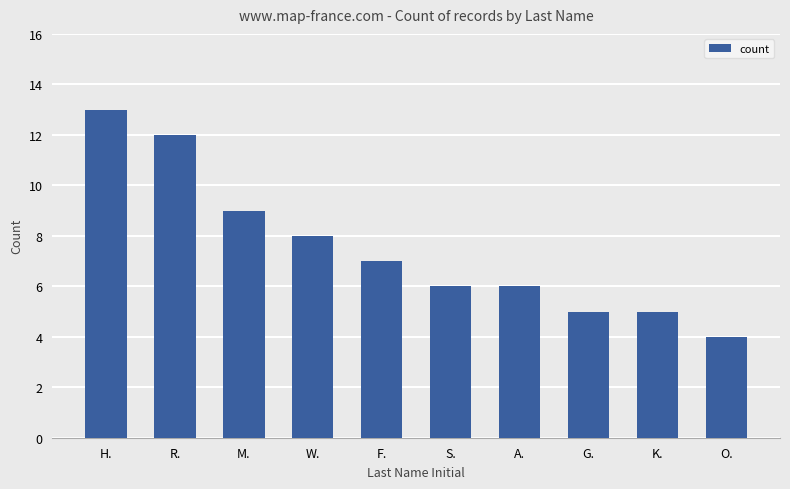

What value does the data have at W.?

8